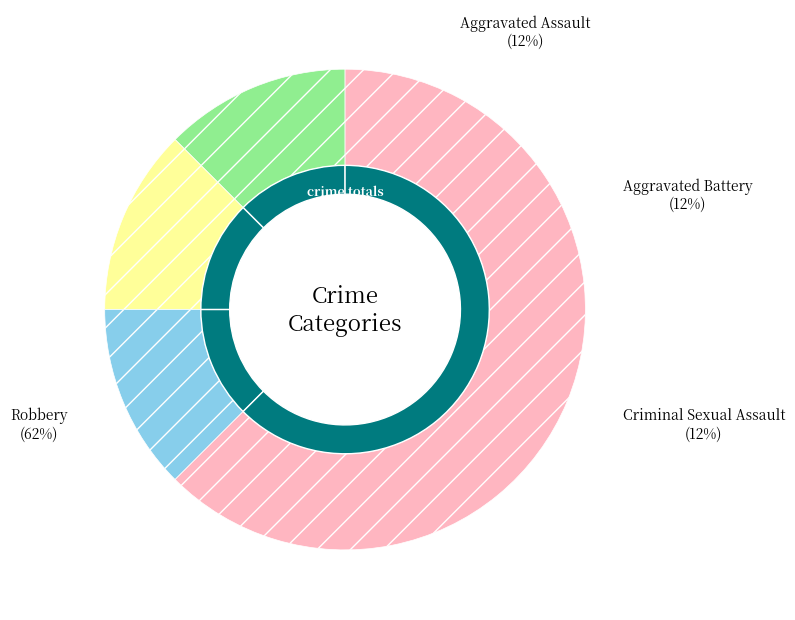

What portion of the pie excludes Aggravated Battery?

87.5%